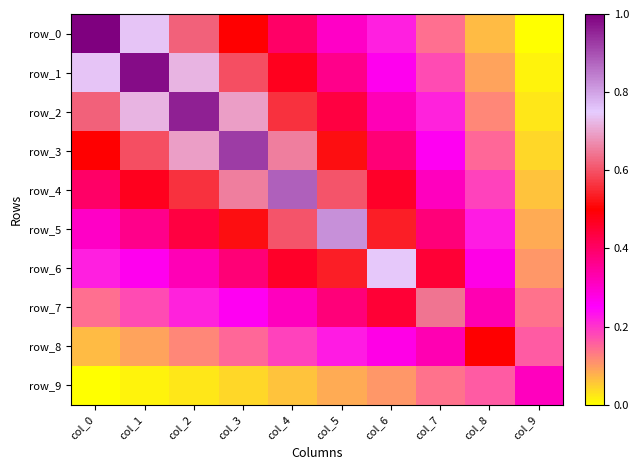

Which series has the widest spread of values?

row_0